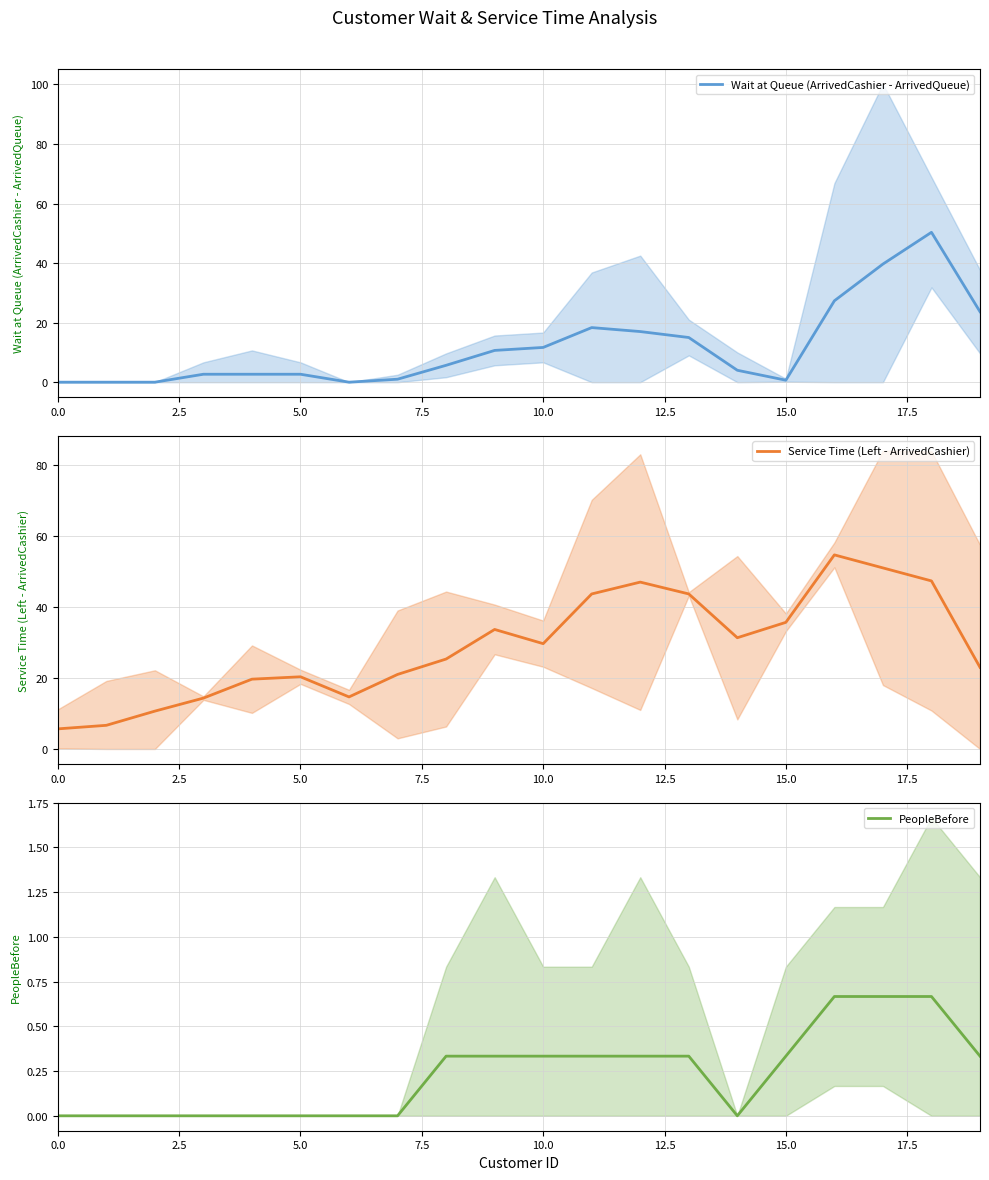

The Service Time (Left - ArrivedCashier) series shows 44.7 at 20.0. True or false?

False